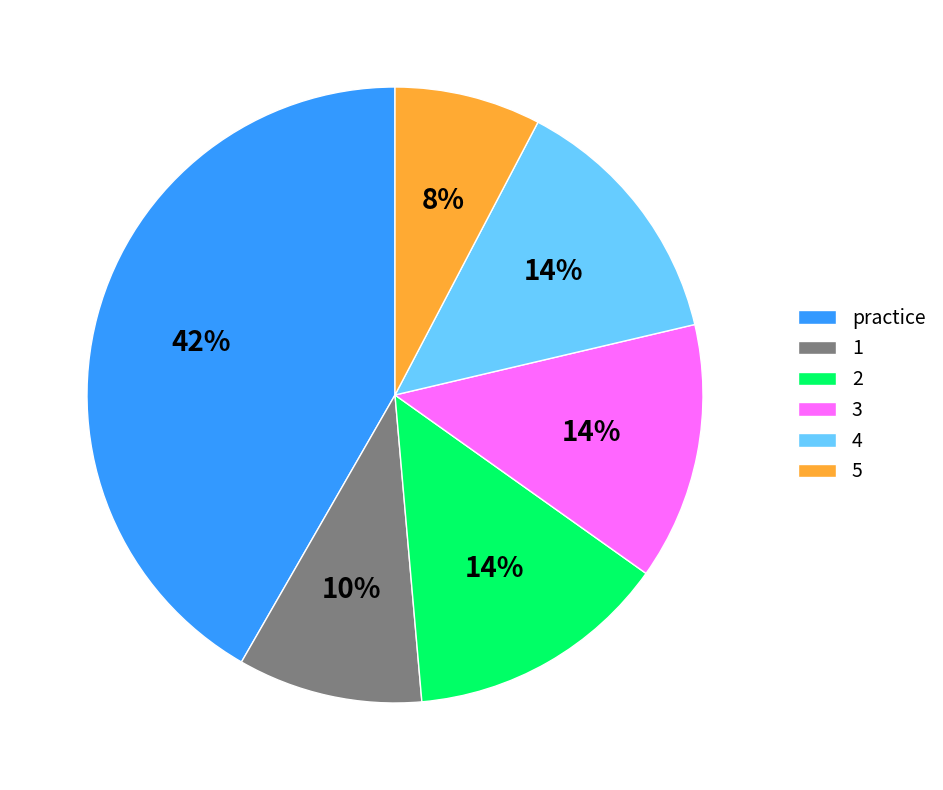

Does 3 represent more than half of the total?

No